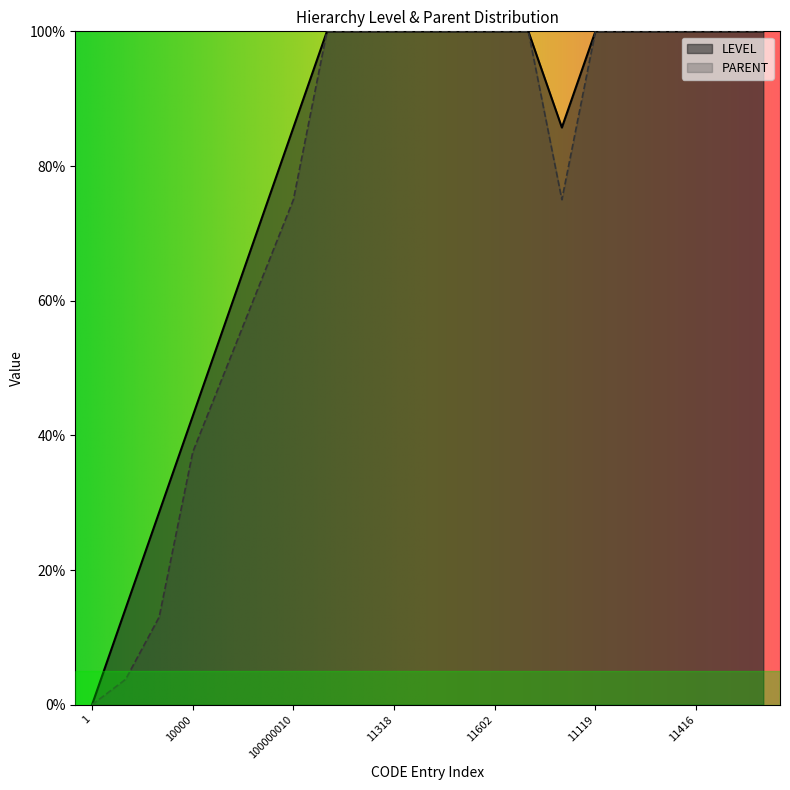

How many lines are shown in the chart?

2